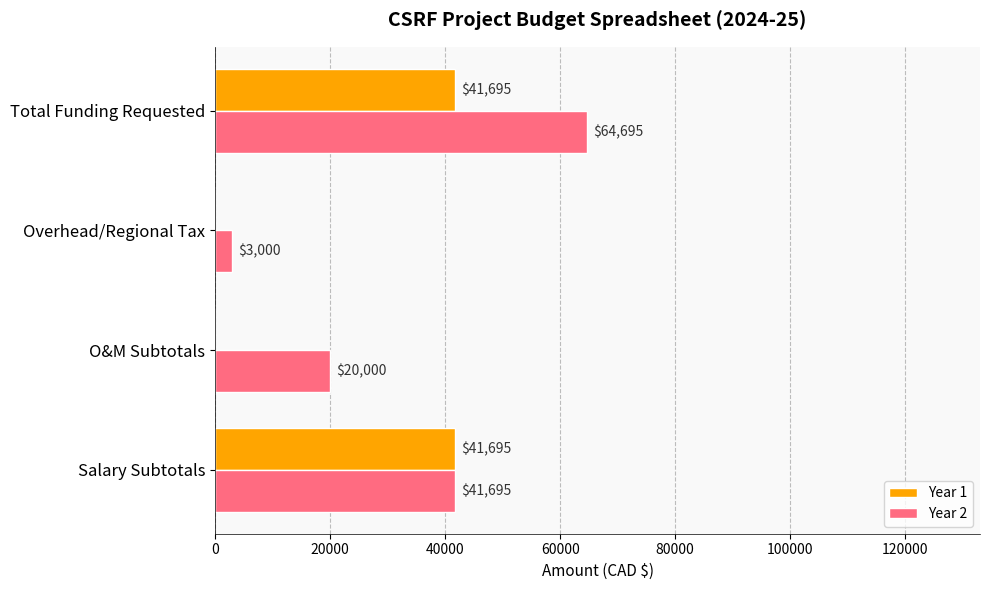

How many categories are shown in the chart?

4